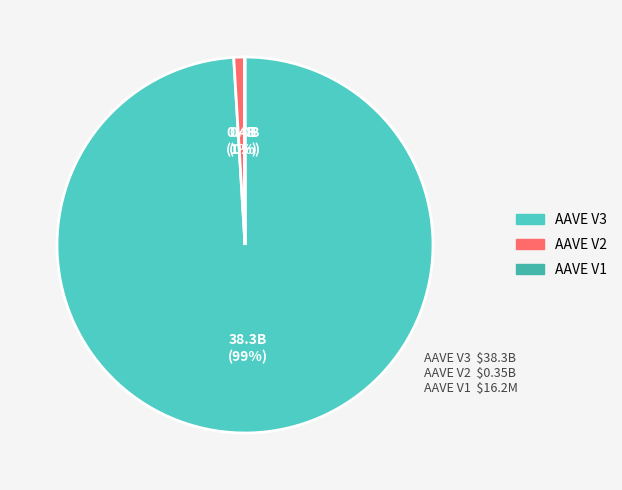

How many segments does this pie chart have?

3